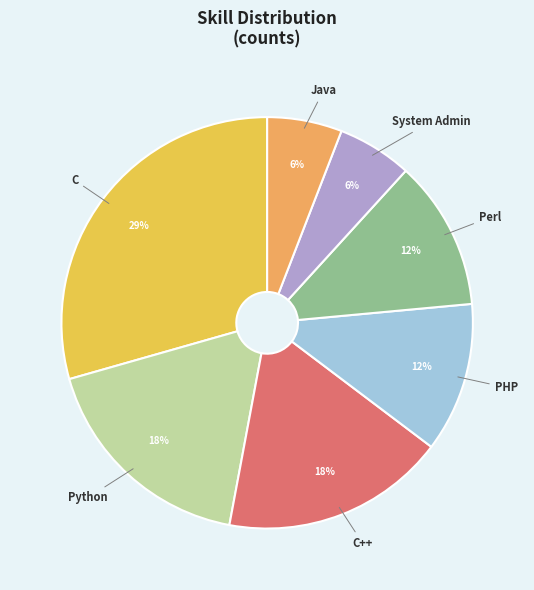

To the nearest percent, what portion does Java represent?

6%